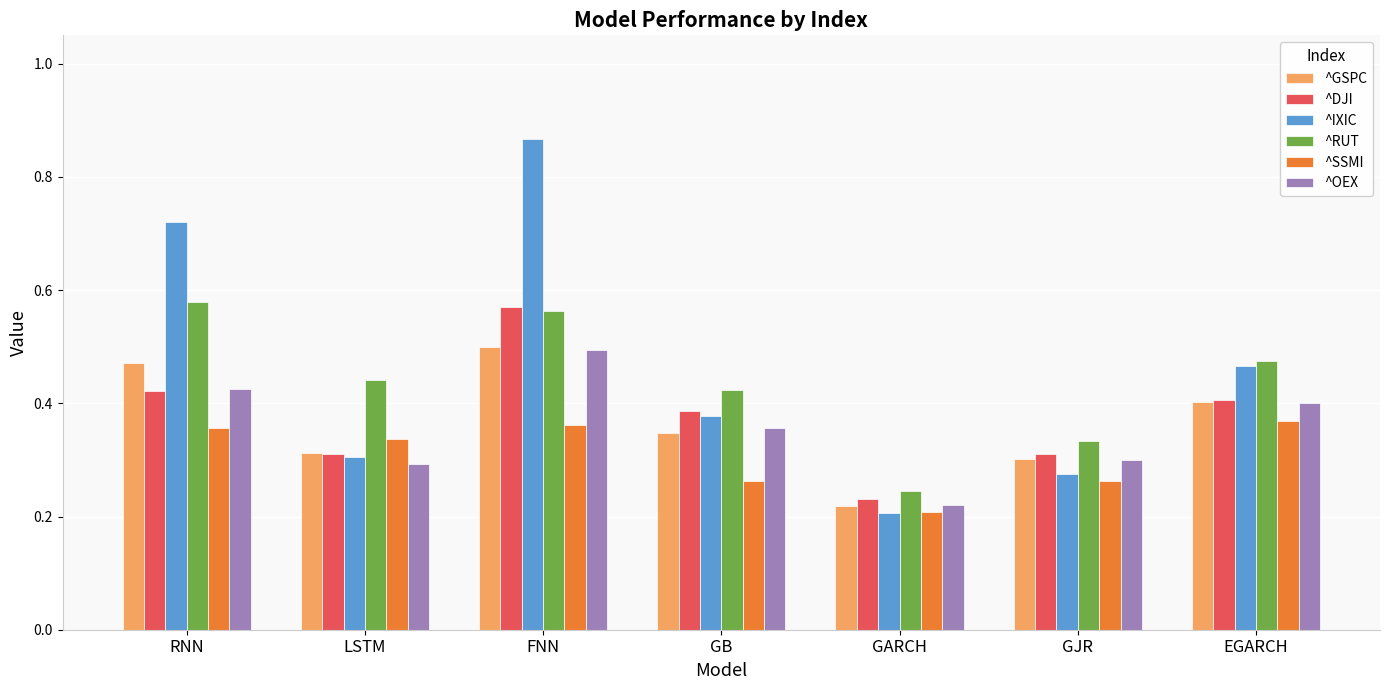

How many series are shown in this chart?

6